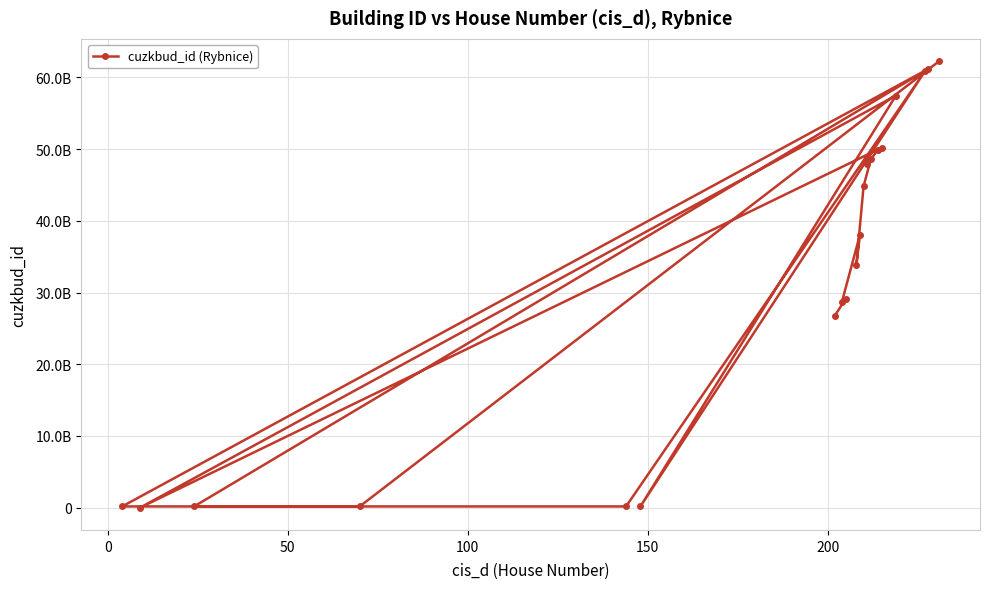

Does the chart display data point markers on the line(s)?

Yes